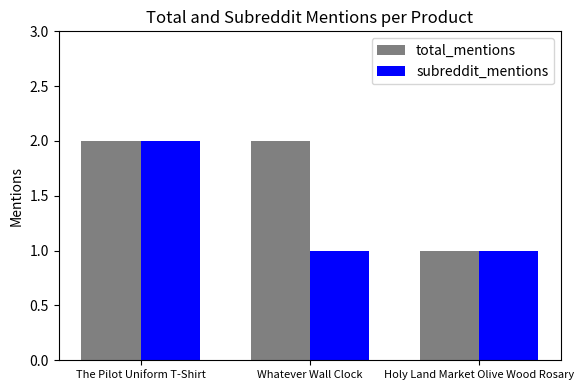

Is it true that total_mentions equals 1 at The Pilot Uniform T-Shirt?

False